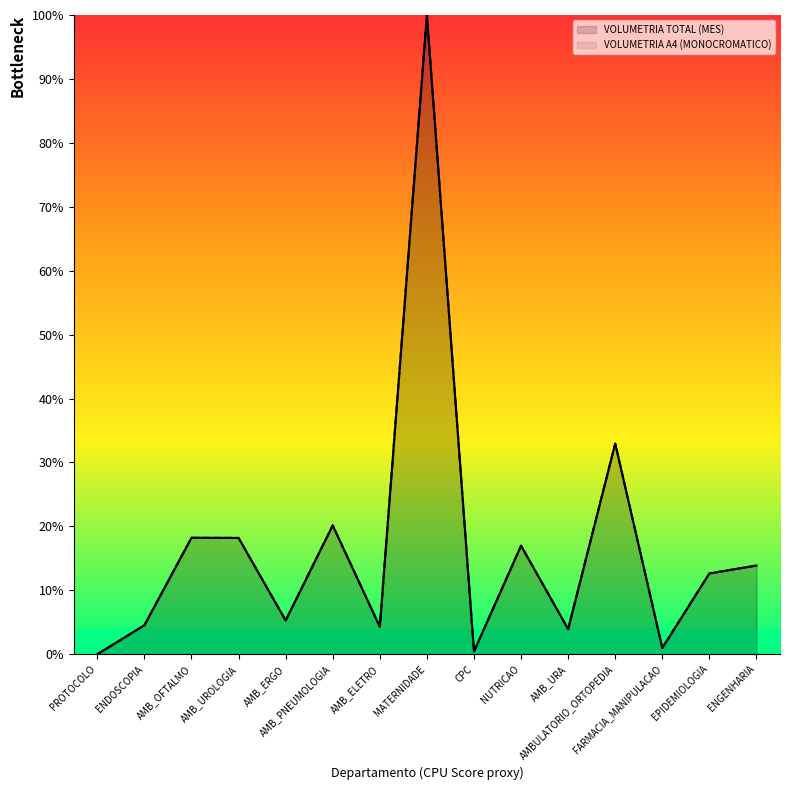

What position from the right is MATERNIDADE?

8